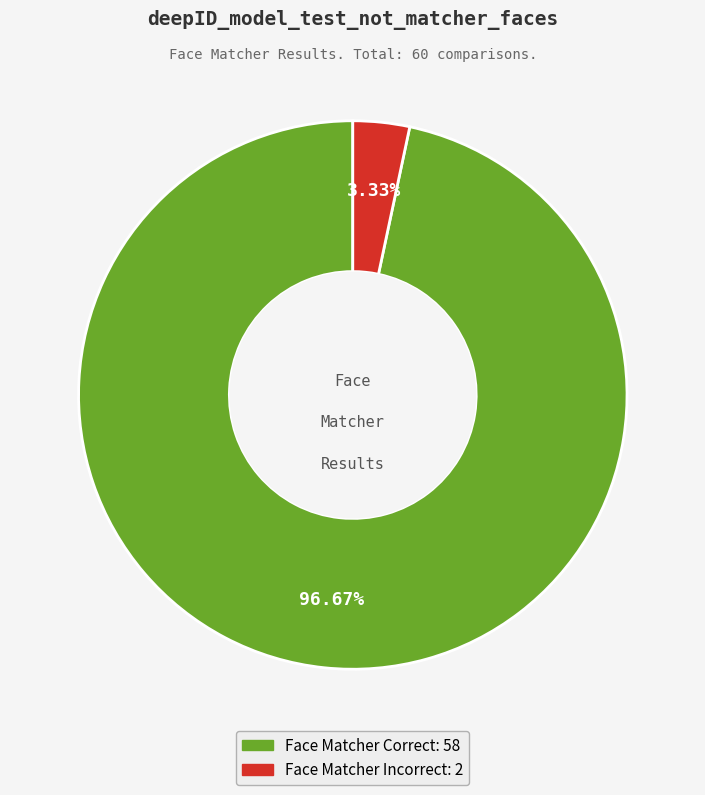

True or false: Face Matcher Incorrect accounts for 3% of the total.

True